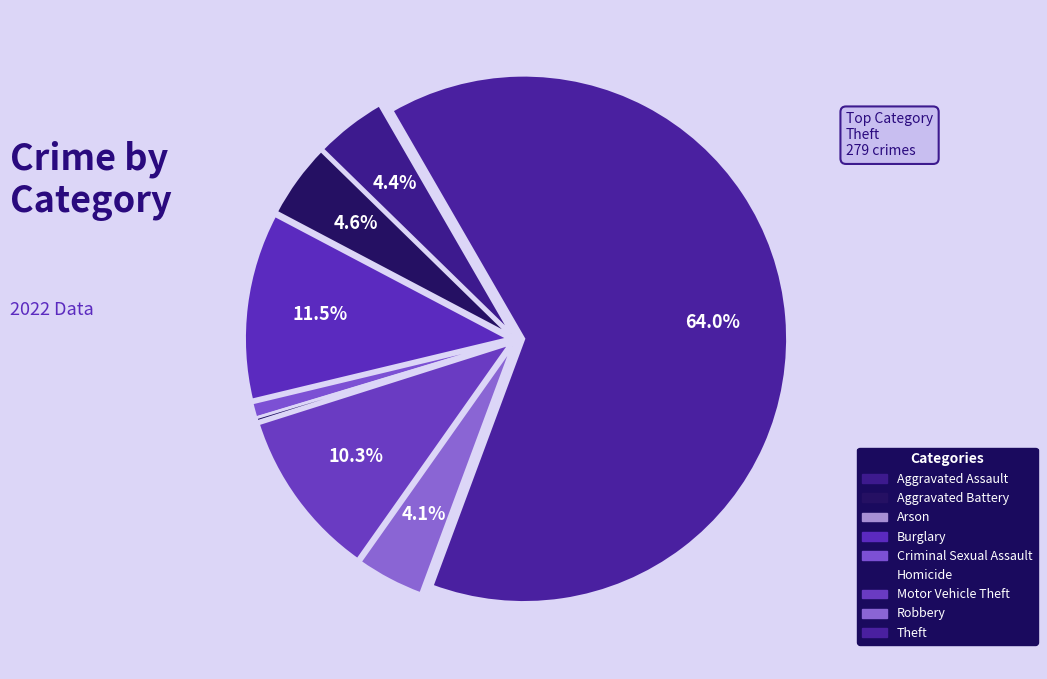

Which slice is the largest?

Theft